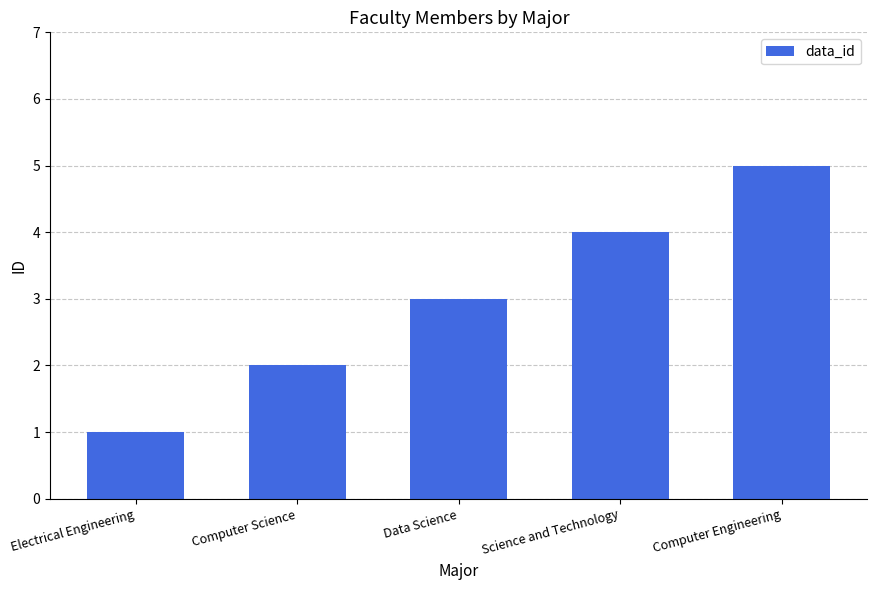

How many values are between 2 and 4?

3